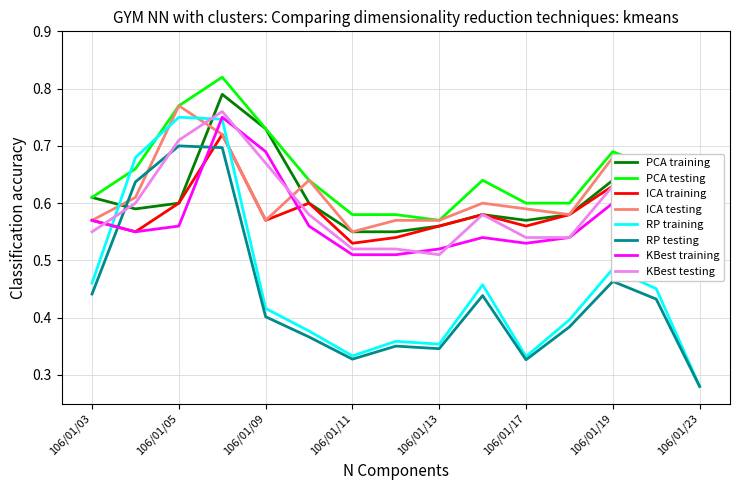

True or false: RP training and ICA testing cross at least once.

True